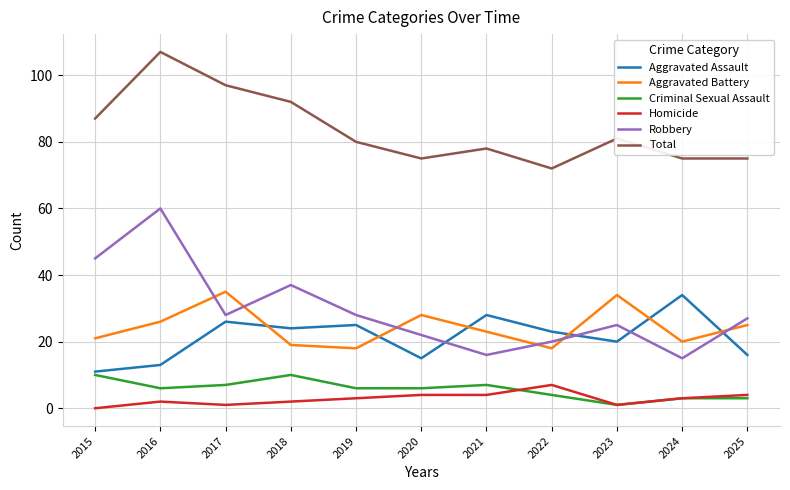

What is the greatest value displayed?

107